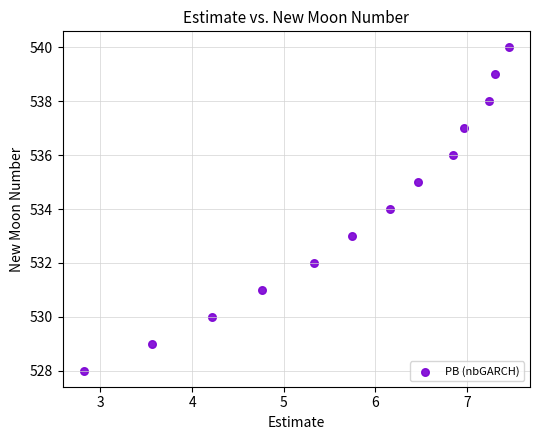

What is the range of Y values (max minus min)?

12